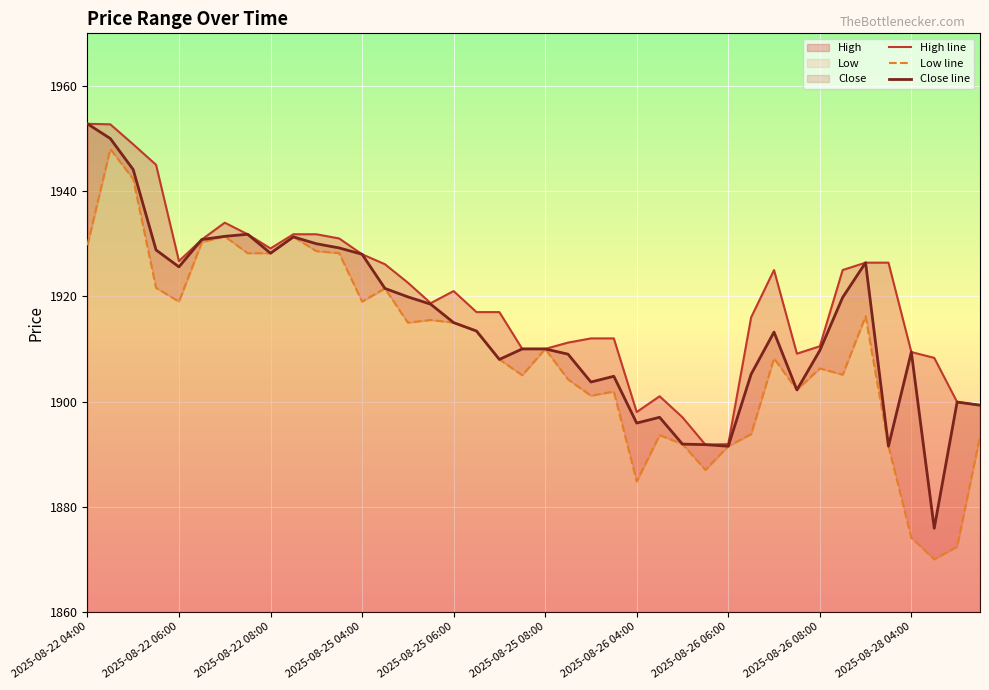

True or false: Close line and High line intersect in this chart.

False